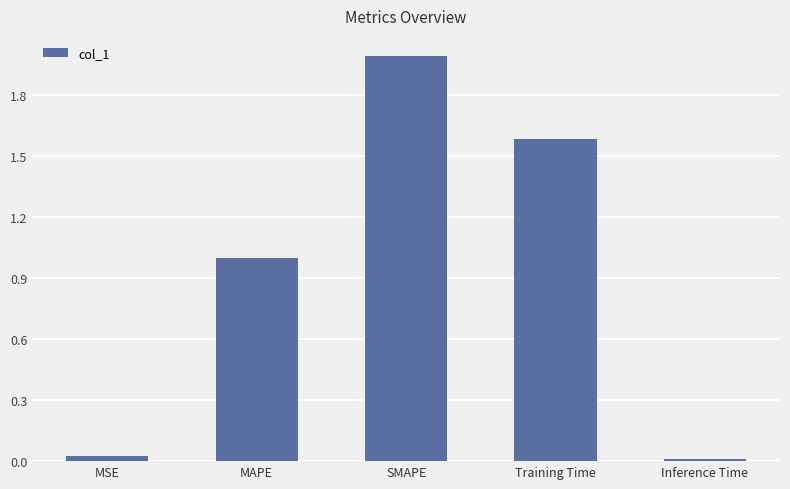

What is the difference between the second highest and minimum values?

1.6